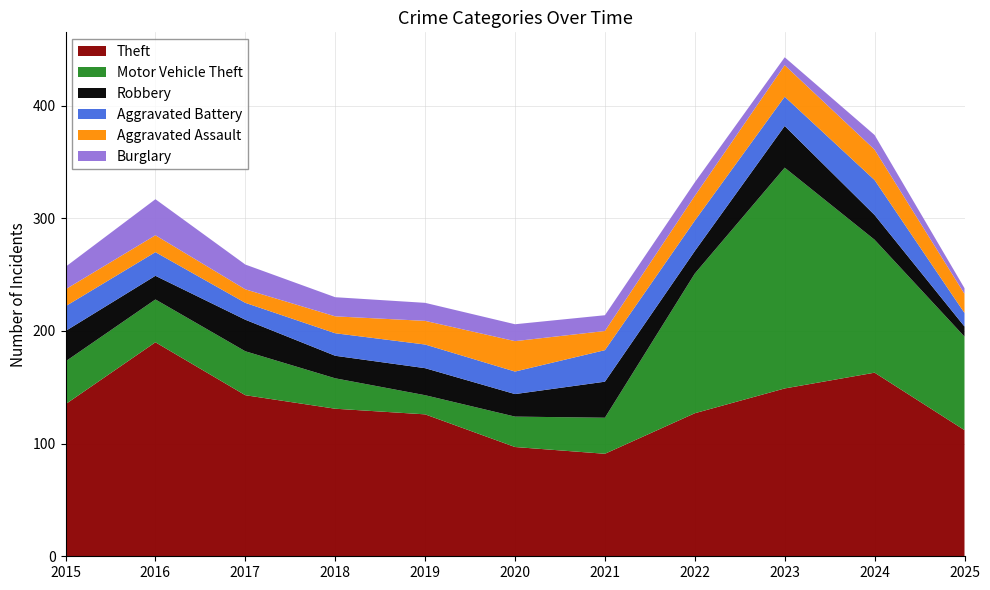

Reading left to right, list all the values displayed in this chart.

Theft: 2015=135	2016=190	2017=143	2018=131	2019=126	2020=97	2021=91	2022=127	2023=149	2024=163	2025=112
Motor Vehicle Theft: 2015=38	2016=38	2017=39	2018=27	2019=17	2020=27	2021=32	2022=124	2023=196	2024=118	2025=83
Robbery: 2015=27	2016=21	2017=28	2018=20	2019=24	2020=20	2021=32	2022=20	2023=37	2024=22	2025=9
Aggravated Battery: 2015=22	2016=21	2017=15	2018=20	2019=21	2020=20	2021=28	2022=27	2023=26	2024=31	2025=12
Aggravated Assault: 2015=15	2016=15	2017=12	2018=15	2019=21	2020=27	2021=17	2022=22	2023=28	2024=27	2025=17
Burglary: 2015=20	2016=32	2017=22	2018=17	2019=16	2020=15	2021=14	2022=12	2023=7	2024=13	2025=5